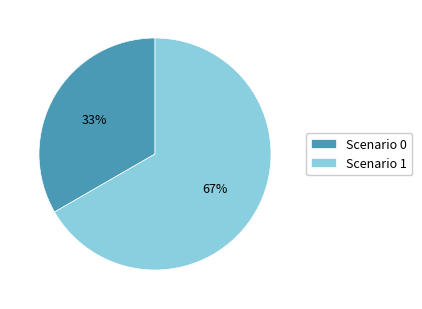

How many slices are in this pie chart?

2